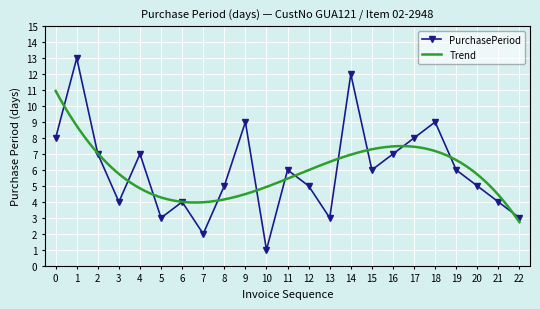

The PurchasePeriod series shows 3 at 13. True or false?

True